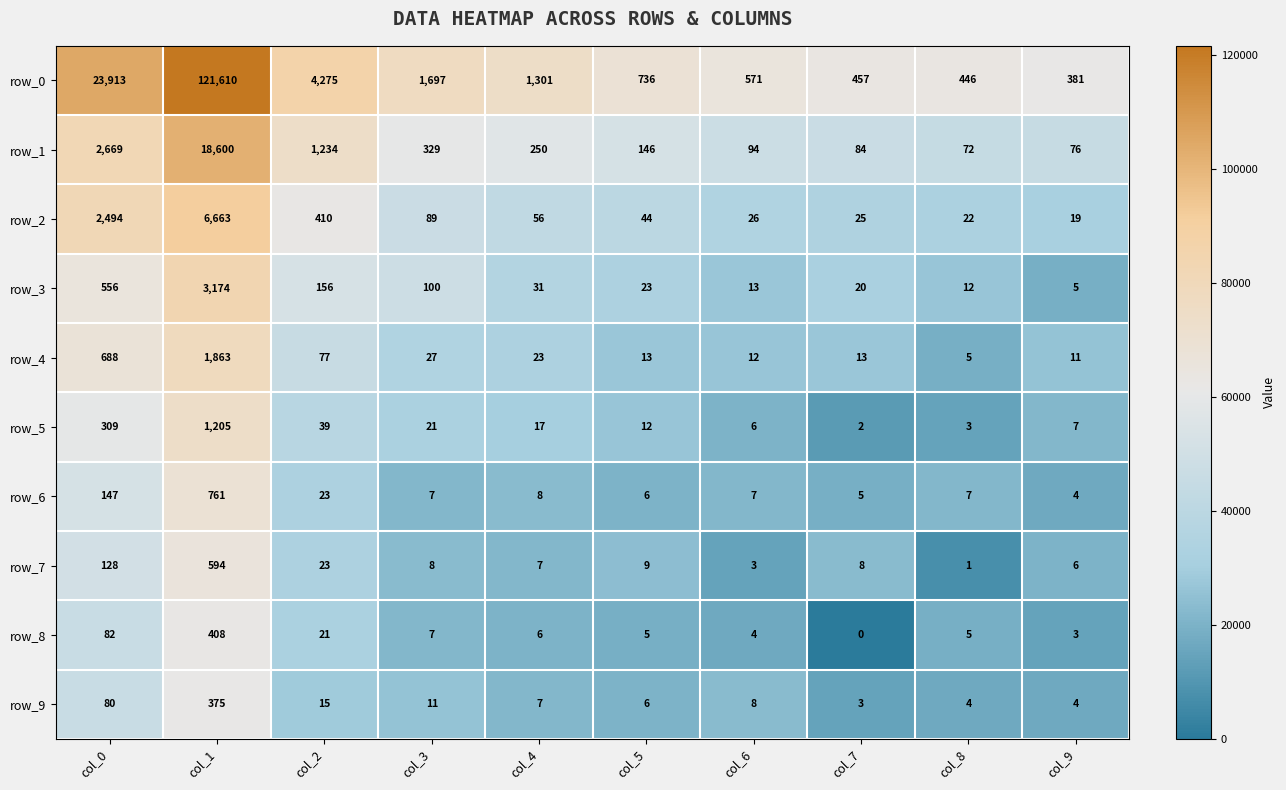

How many positive values does the row_8 series have?

9